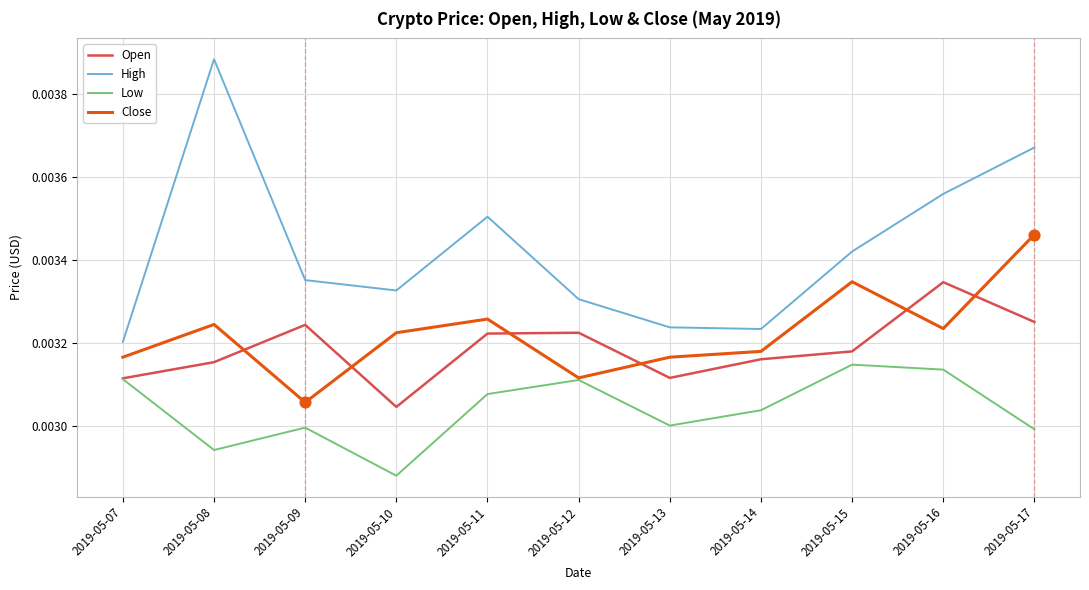

At how many categories does at least one series exceed 0?

11